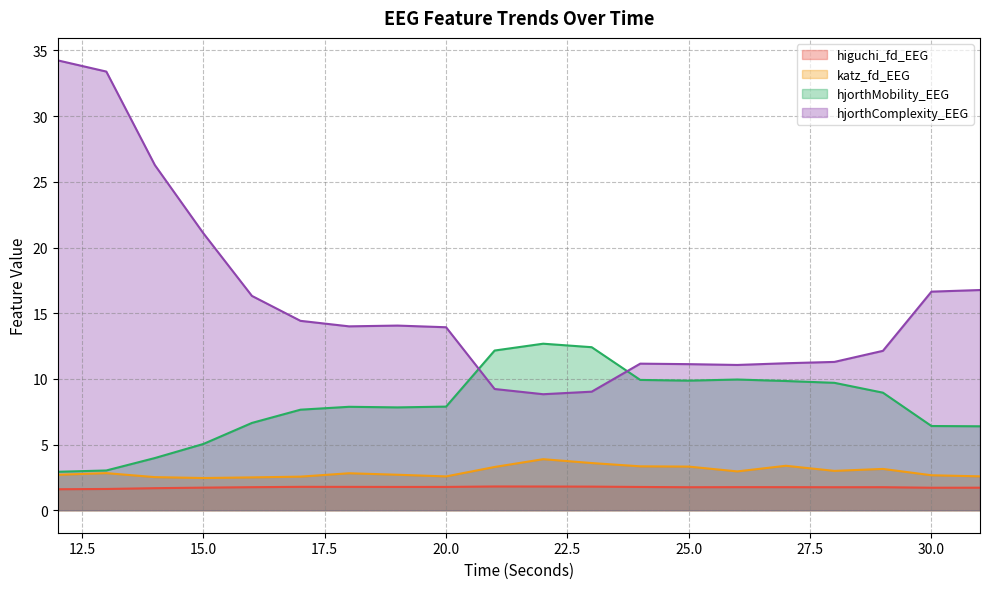

Which series has the widest spread of values?

hjorthComplexity_EEG